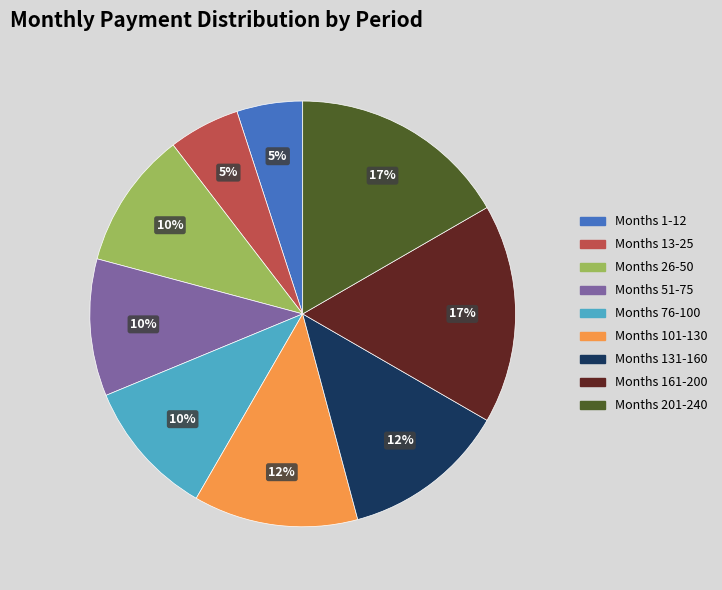

To the nearest percent, what is the difference between the largest and smallest slice percentages?

12%